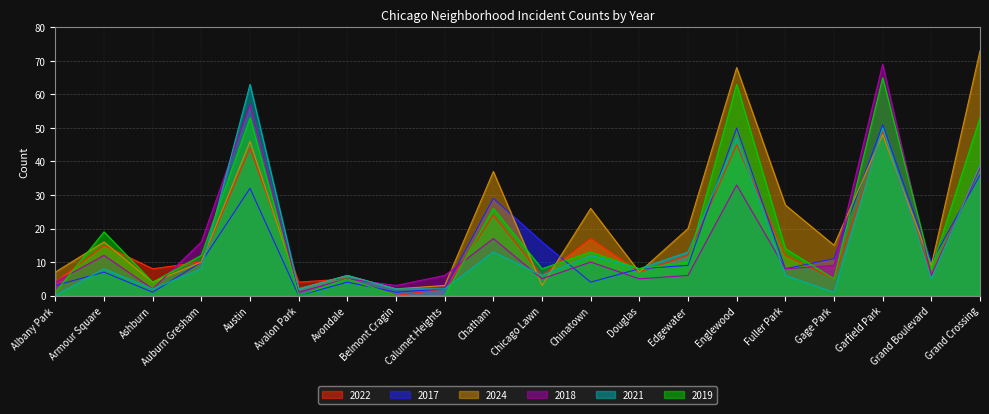

Which series has the largest range (max minus min)?

2024